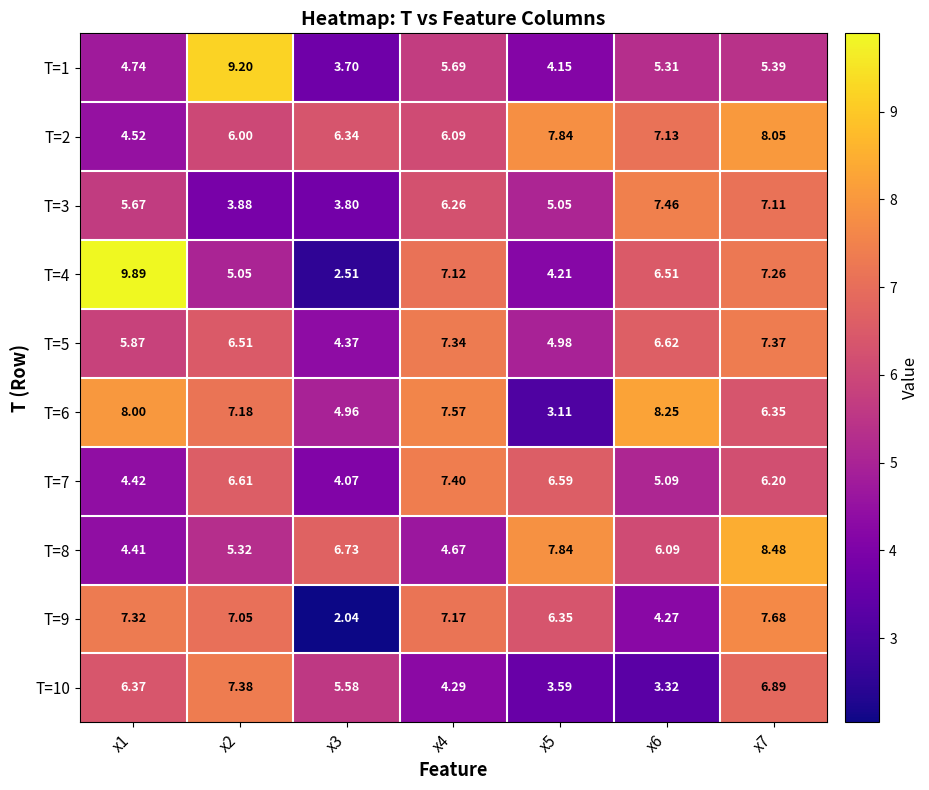

Which series has the widest spread of values?

T=4